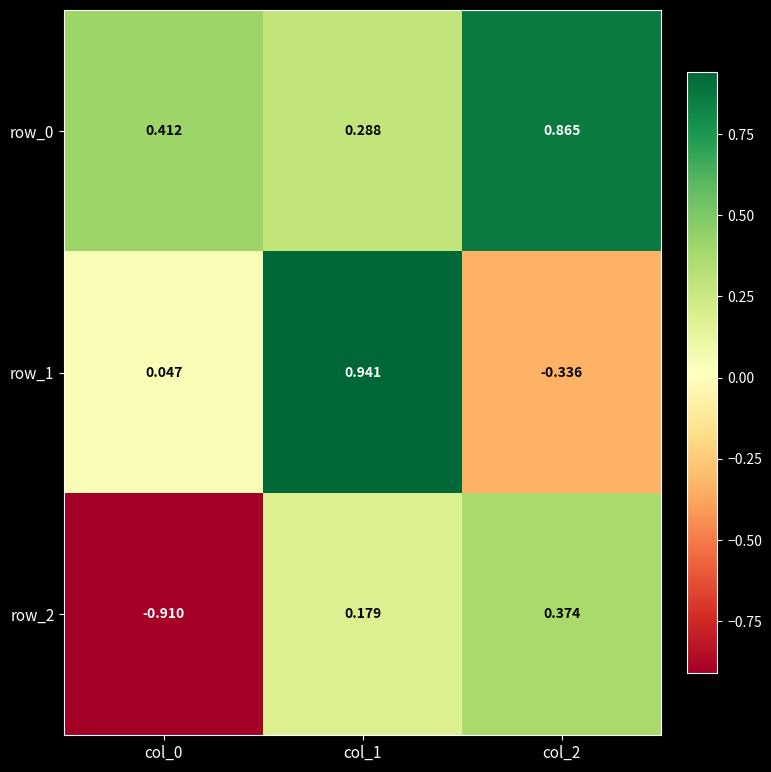

Between col_1 and col_2, which series saw the biggest shift?

row_1